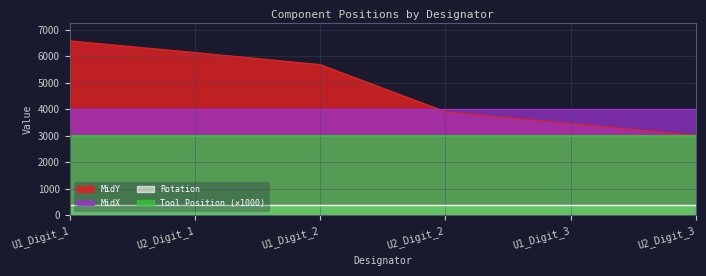

What is the greatest value displayed?

6584.6